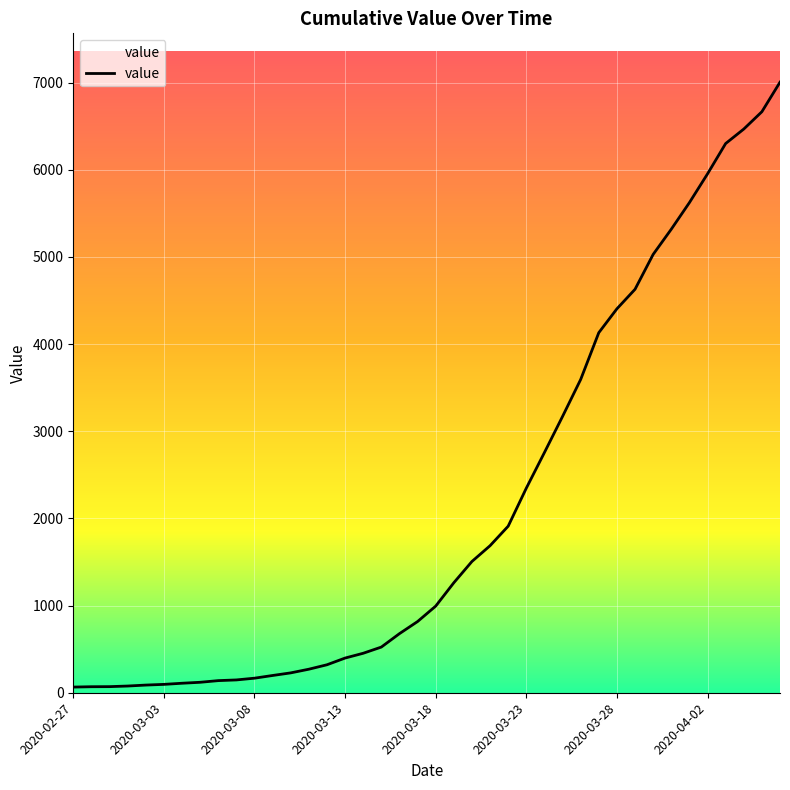

What is the difference between the maximum and minimum values?

6940